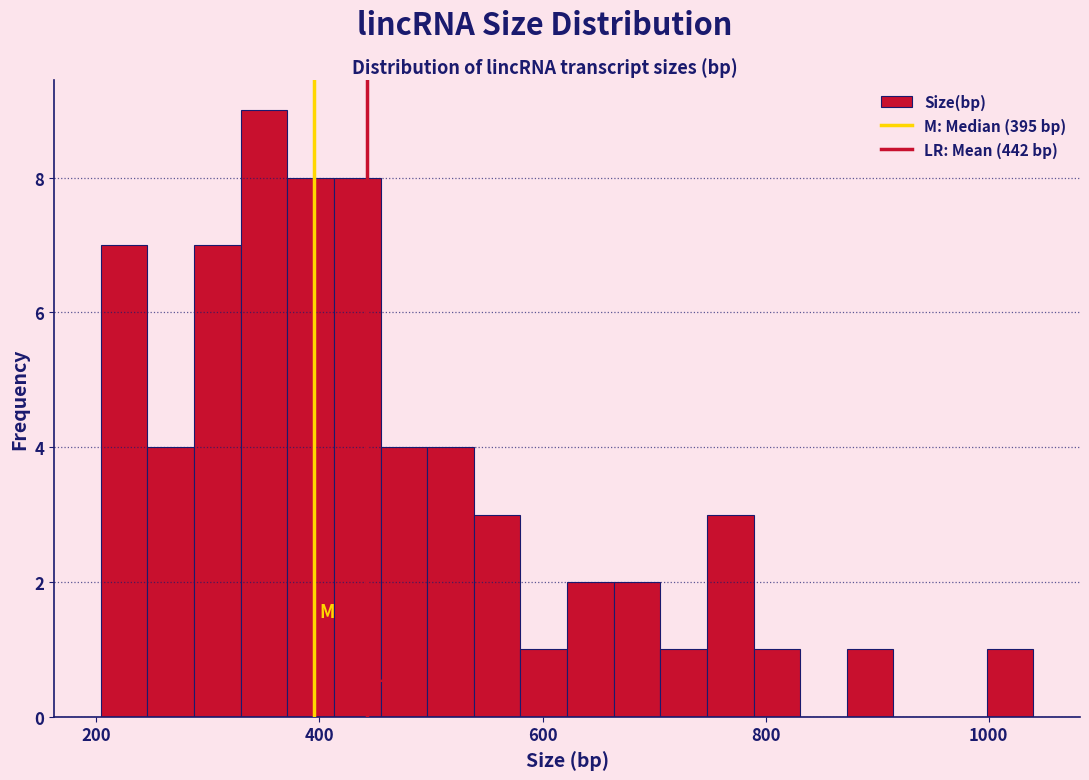

Around what value on the x-axis is the tallest bar? Give the approximate position of its centre, as read against the axis.

360